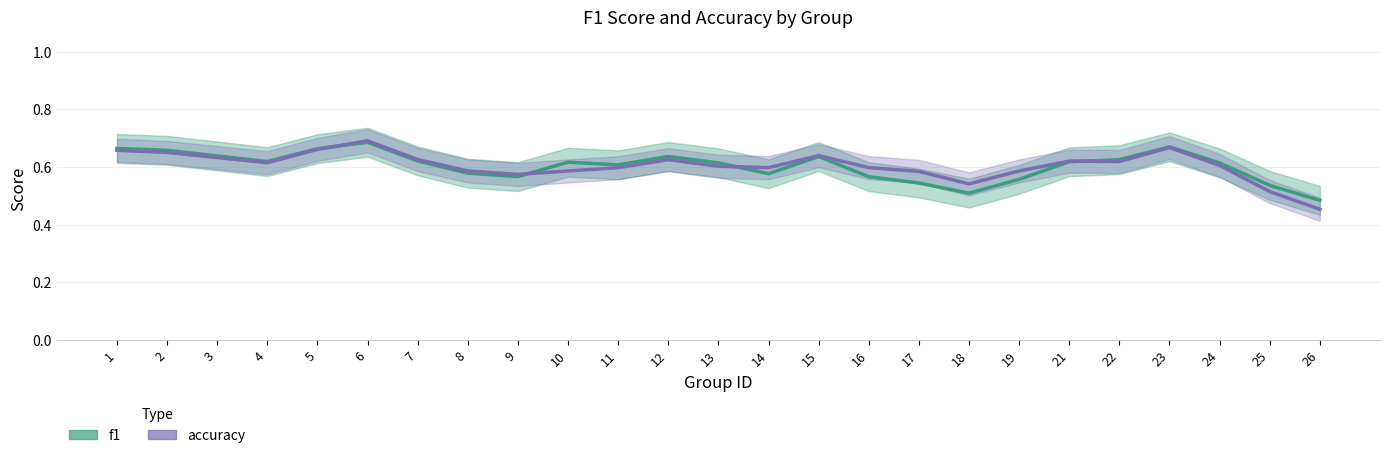

What is the average value of the accuracy series?

0.6